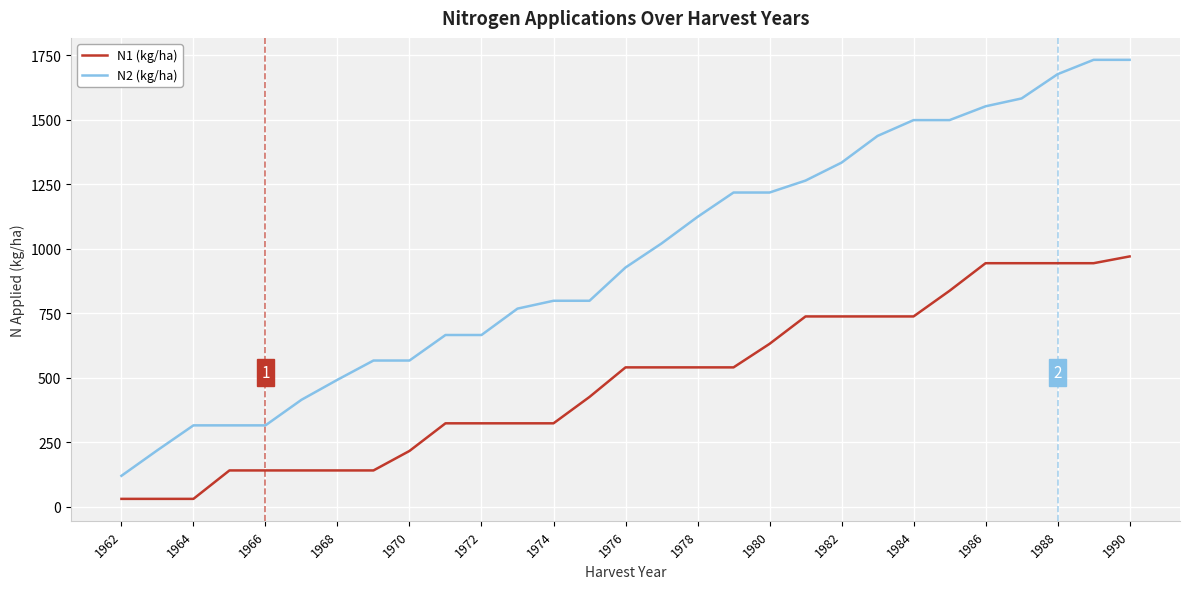

Rank the series by their average value, from lowest to highest.

N1 (kg/ha), N2 (kg/ha)